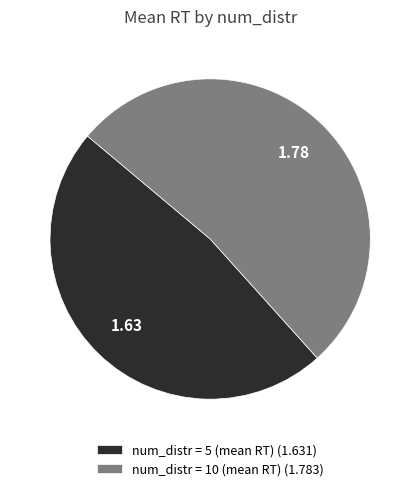

Is num_distr = 5 (mean RT) (1.631) the majority of the pie?

No